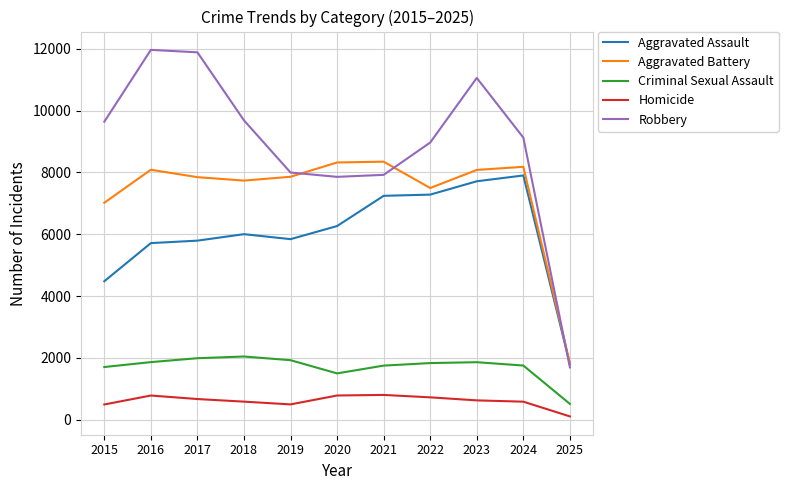

True or false: Aggravated Battery has a value of 8079 at 2023.

True